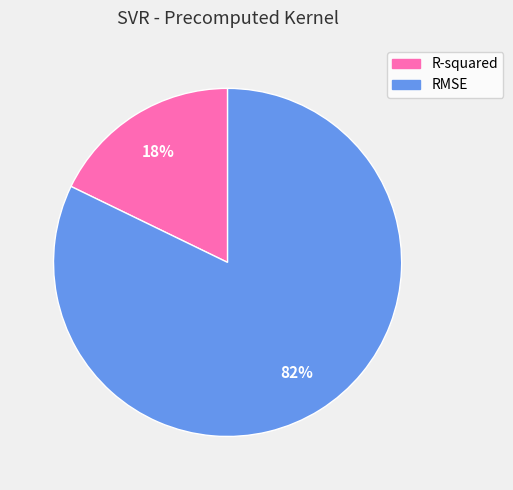

Do RMSE and R-squared together represent more than half of the pie?

Yes